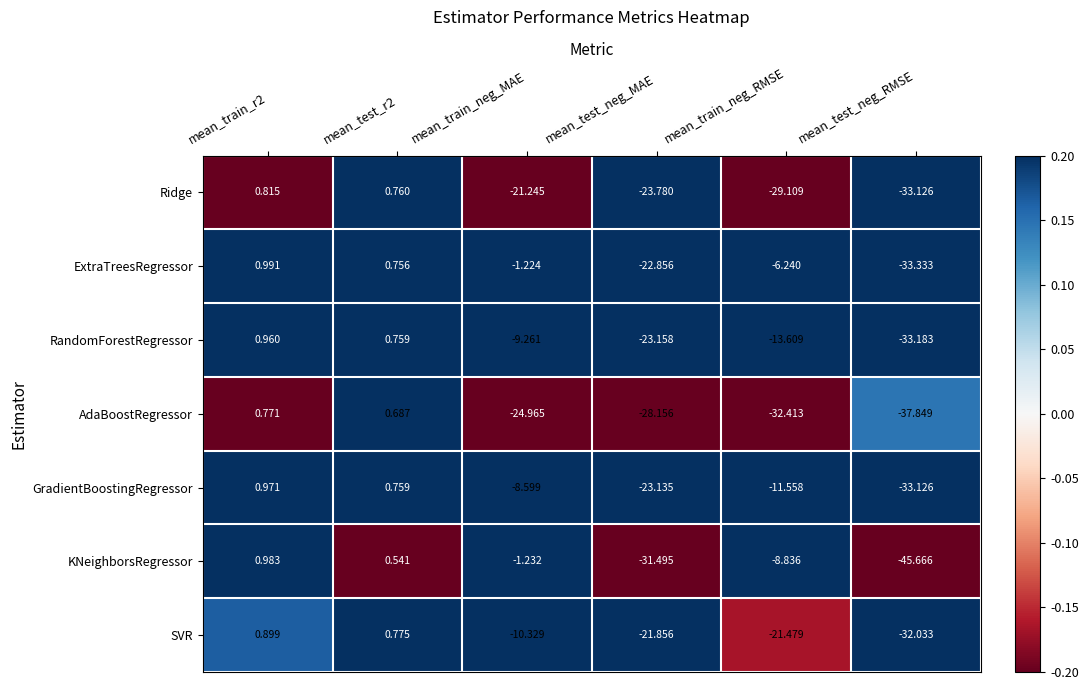

At mean_test_neg_MAE, list the series in order from smallest to largest.

KNeighborsRegressor, AdaBoostRegressor, Ridge, RandomForestRegressor, GradientBoostingRegressor, ExtraTreesRegressor, SVR